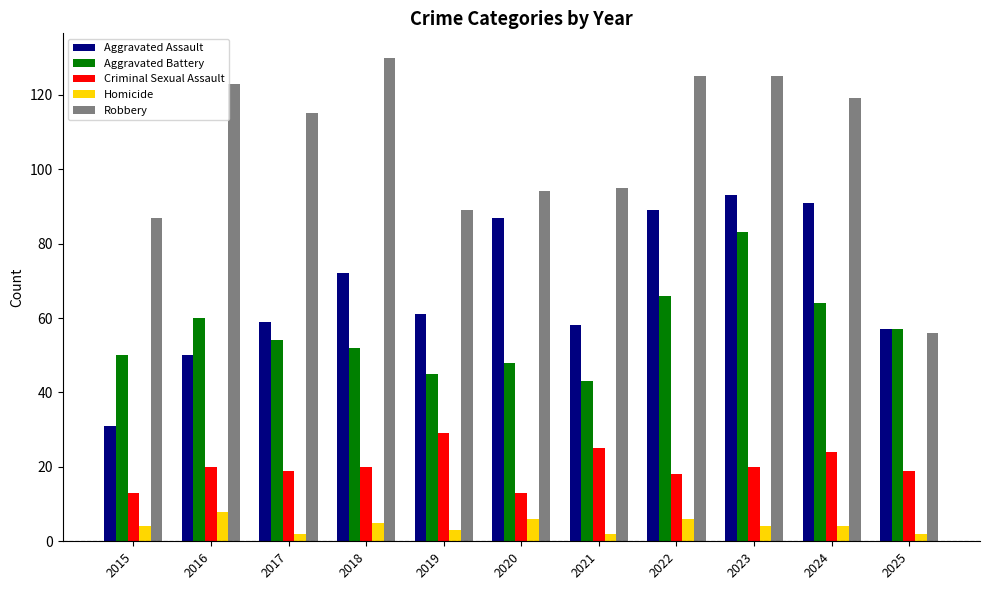

What is the difference between the maximum and minimum values in the Homicide series?

6